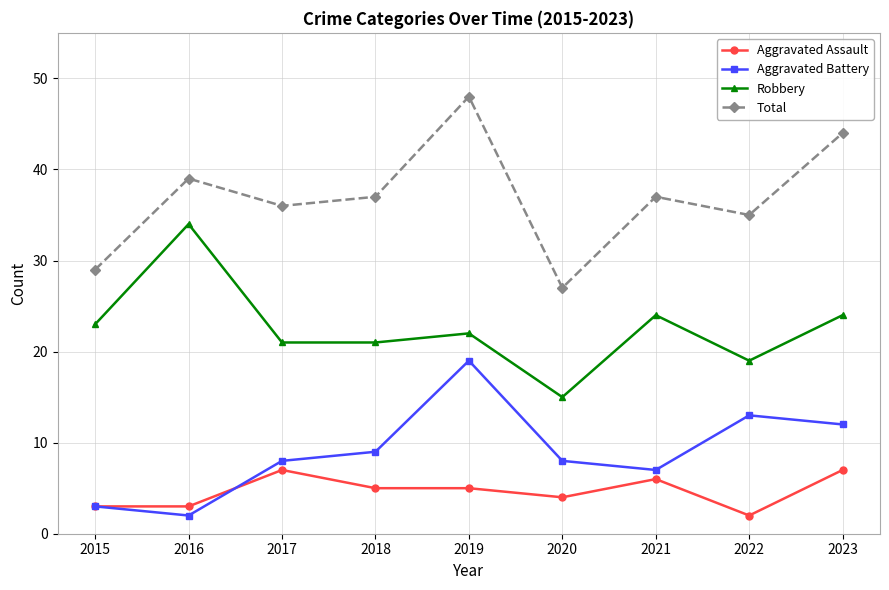

What is the value of the Total point at the 3rd from the left?

36